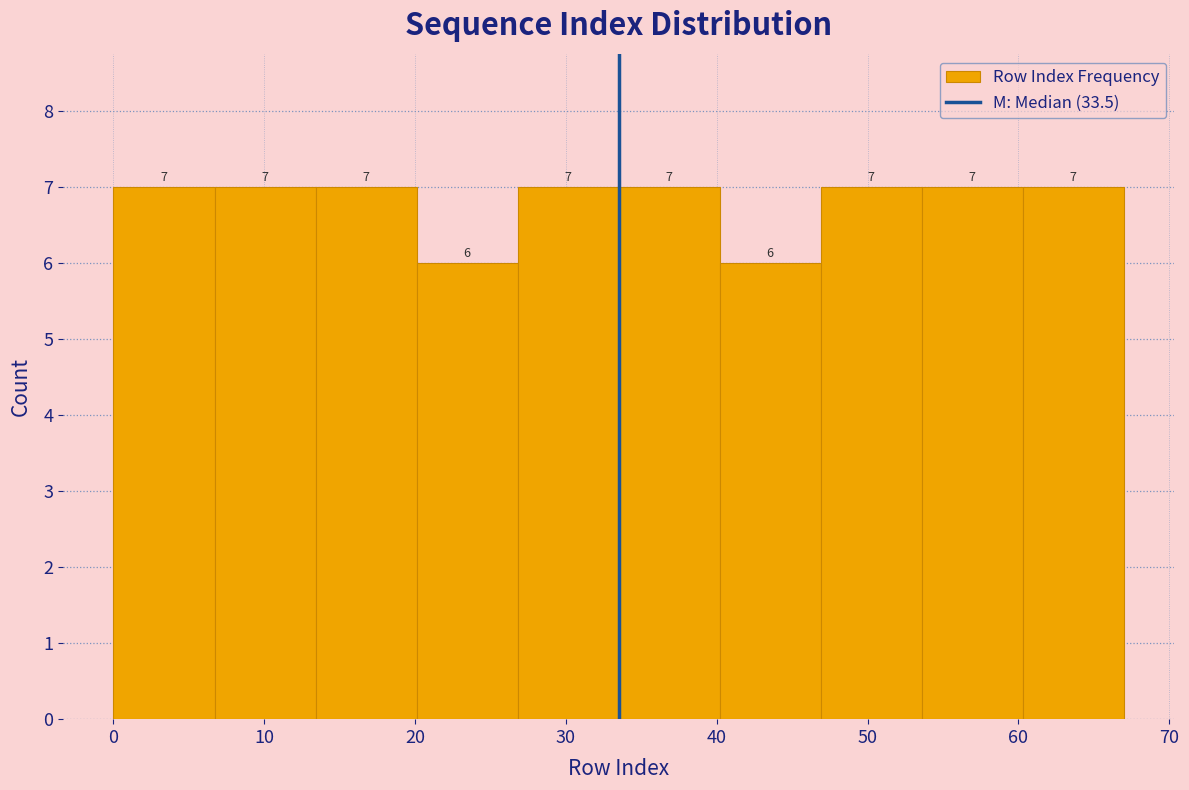

How tall is the bar that spans 26.8 to 33.5 on the x-axis? The bar edges are not printed on the chart, so give them approximately, as read against the axis.

7